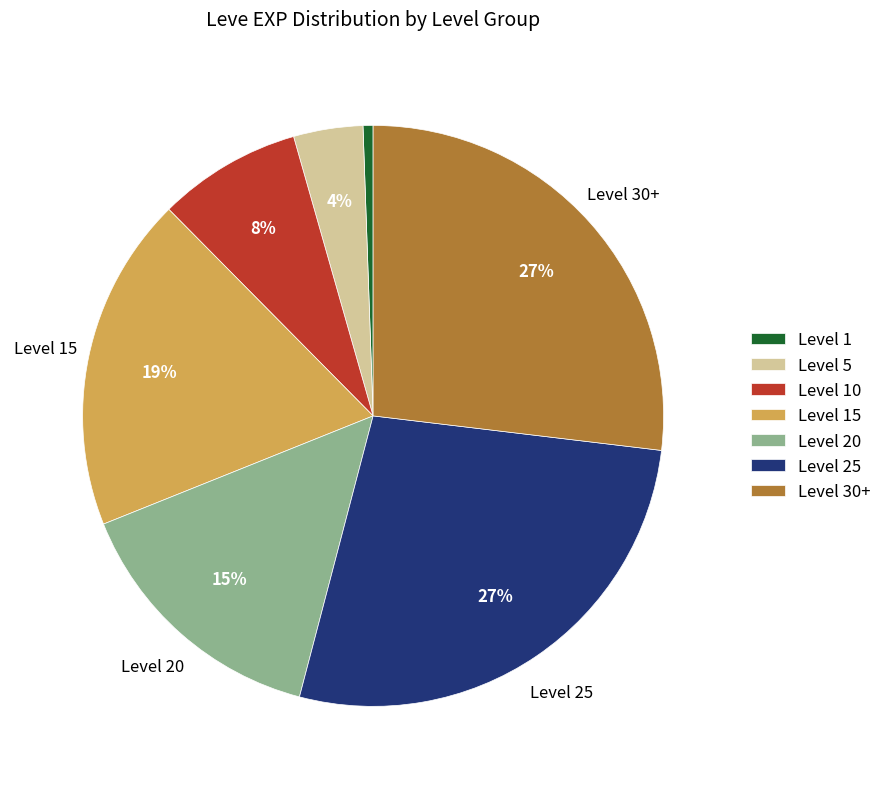

To the nearest percent, what is the average slice percentage?

14%